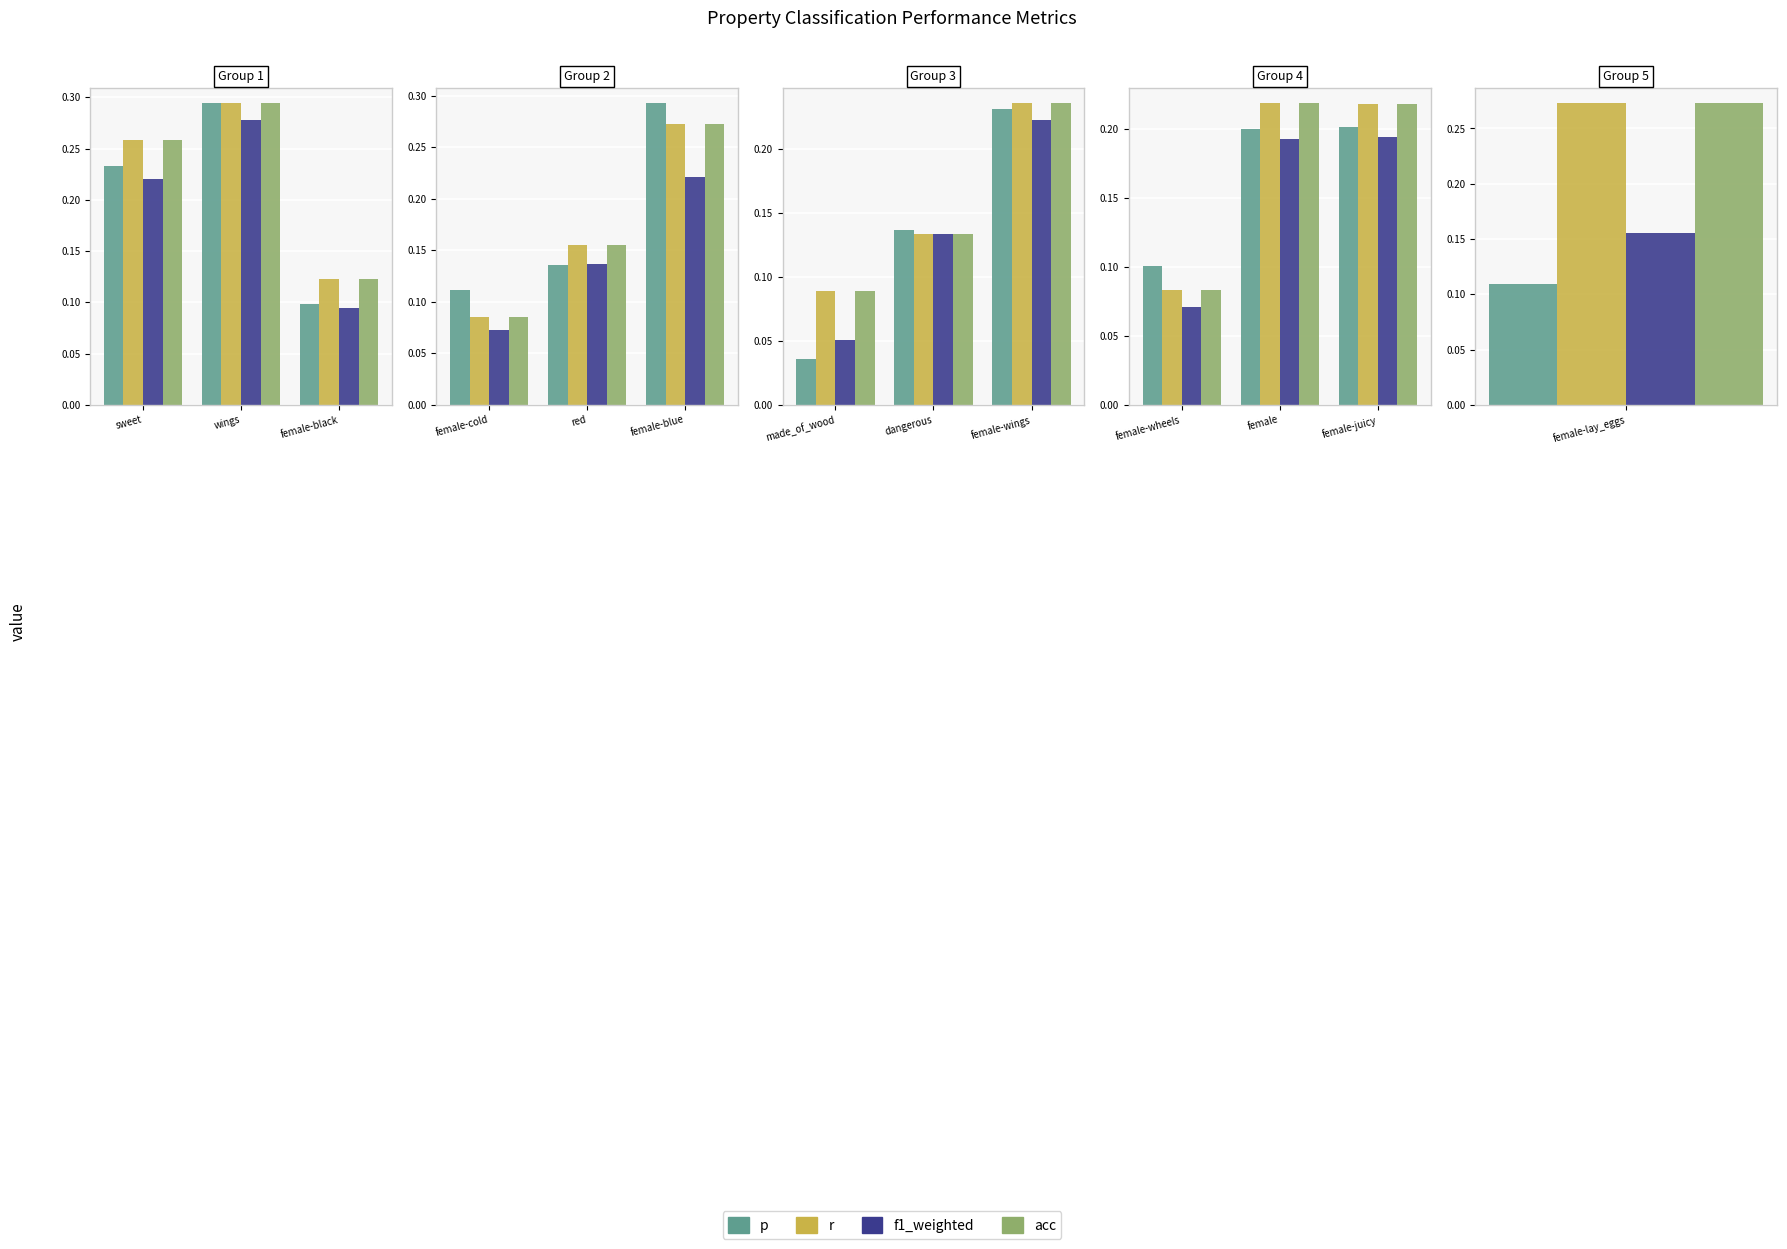

What is the minimum value for r?

0.1